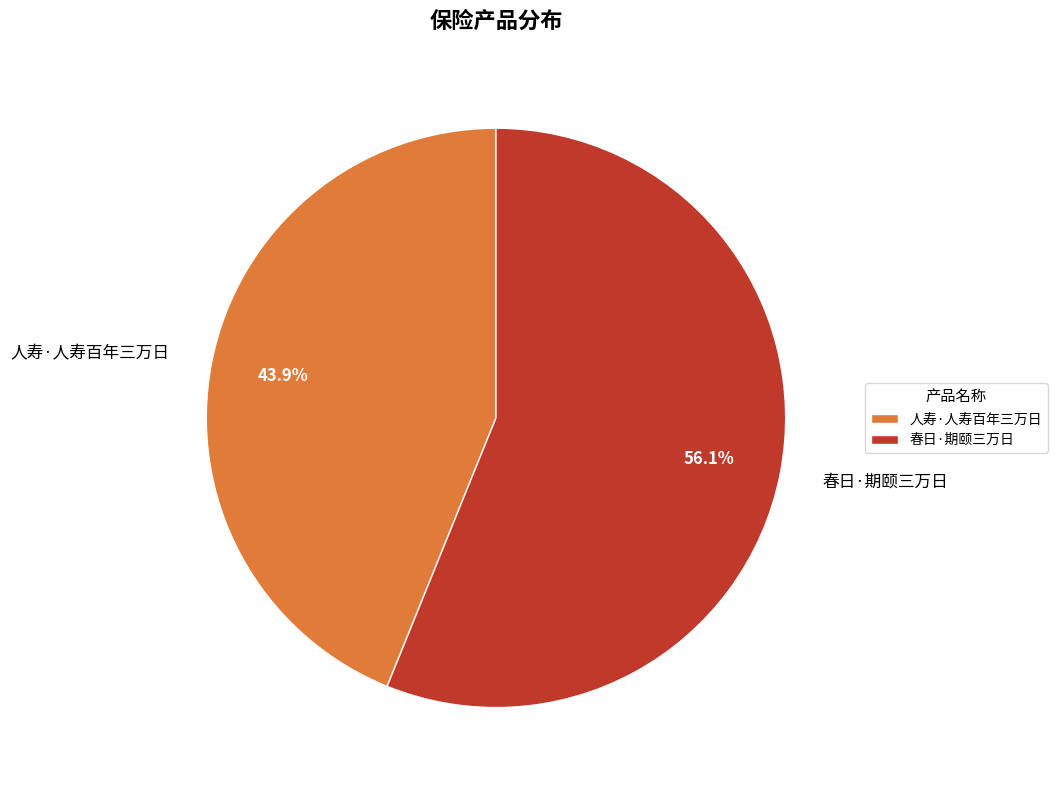

How many segments does this pie chart have?

2